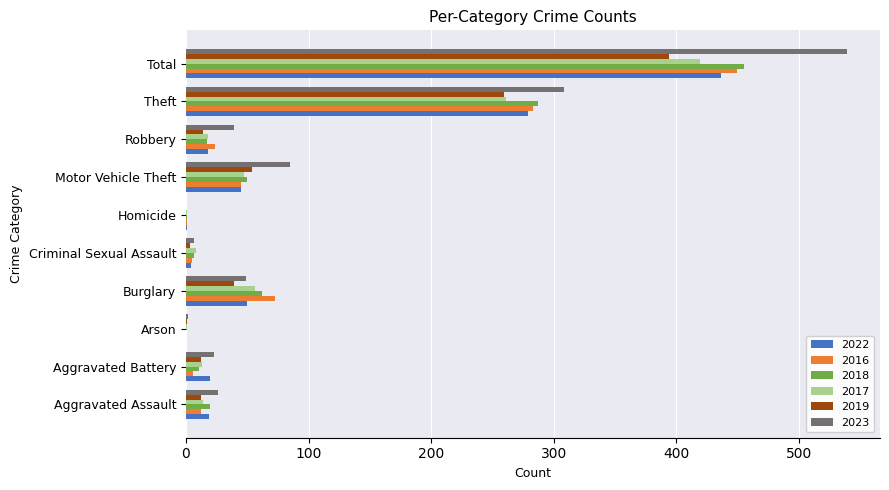

What is the sum of all 2022 values?

872